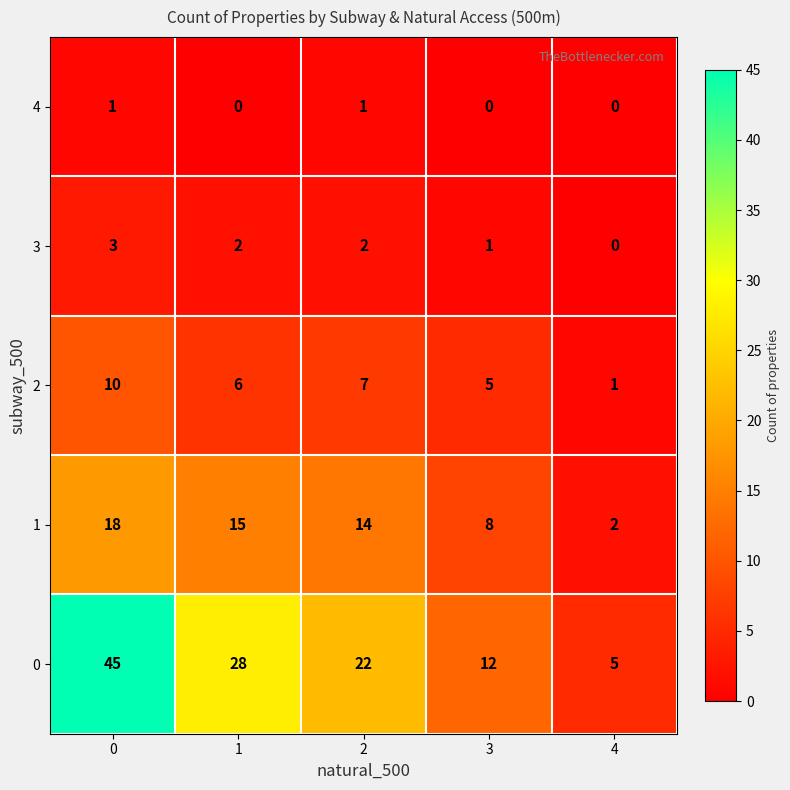

Which series has the largest total across all categories?

0